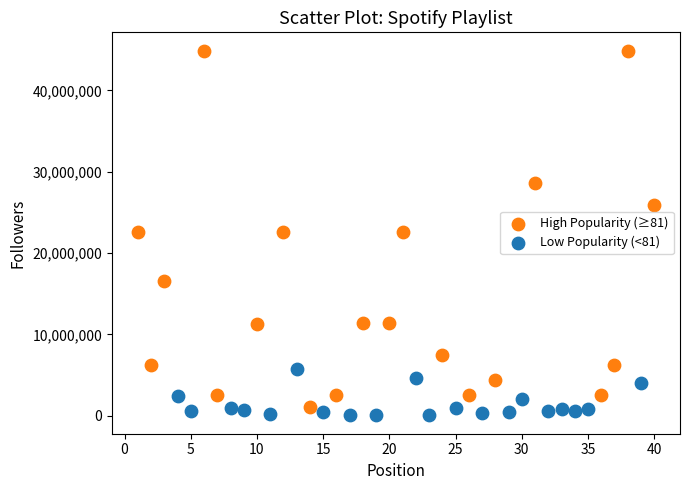

Which series contains the lowest Y value?

Low Popularity (<81)